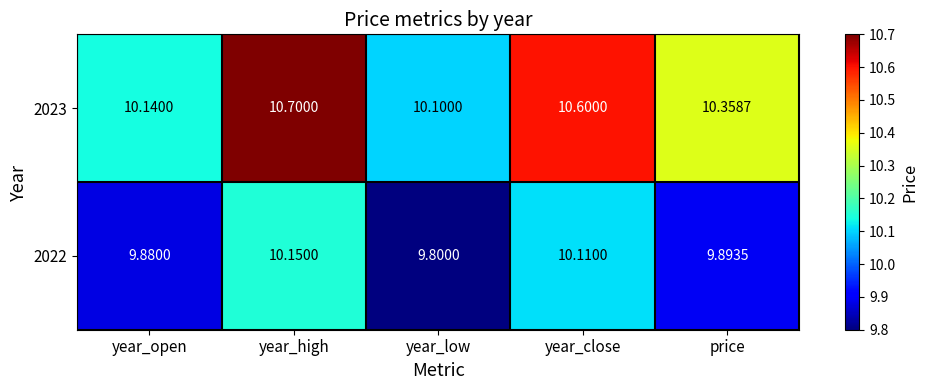

Which category has the highest value in the 2023 series?

year_high